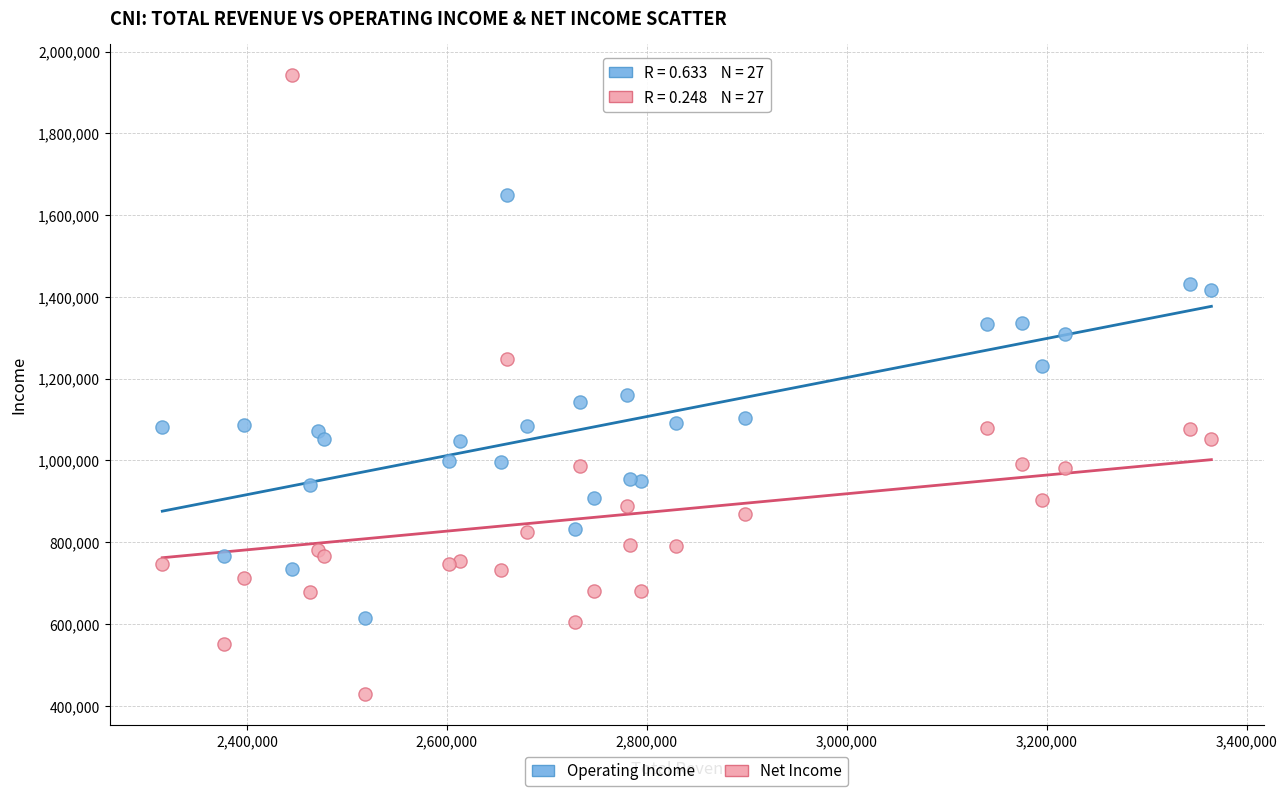

Which series contains the lowest Y value?

Net Income